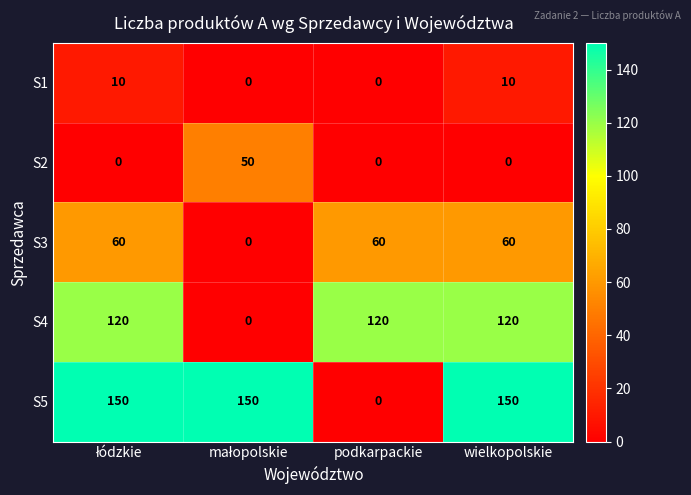

Reading left to right, extract all data points from this chart.

S1: 10	0	0	10
S2: 0	50	0	0
S3: 60	0	60	60
S4: 120	0	120	120
S5: 150	150	0	150